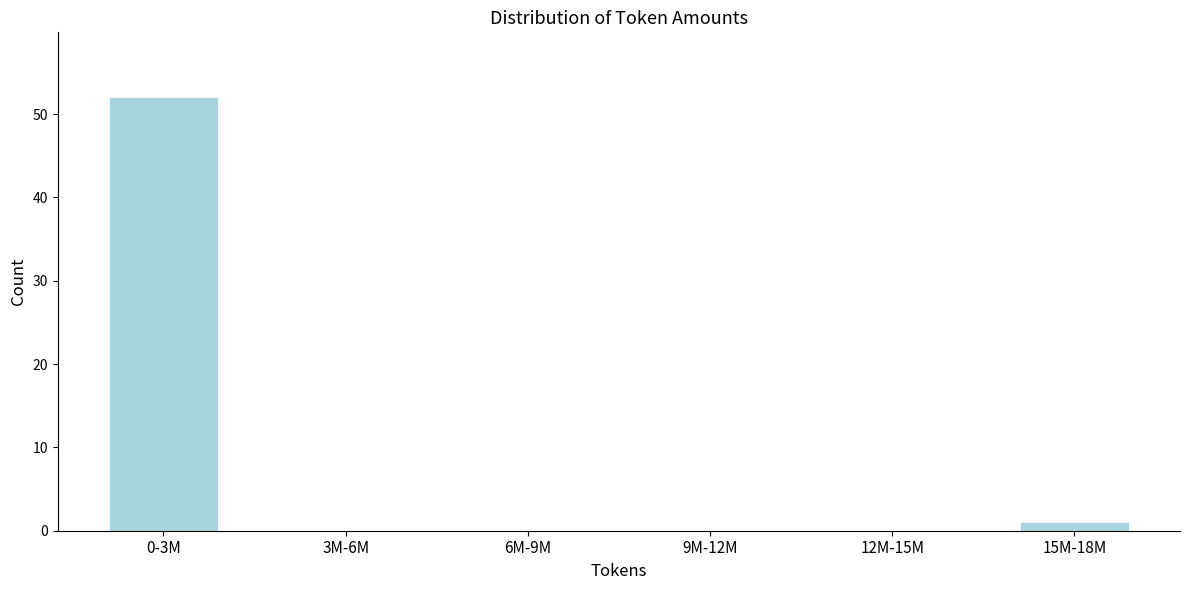

Reading right to left, transcribe all the data shown in this chart.

15M-18M=1	12M-15M=0	9M-12M=0	6M-9M=0	3M-6M=0	0-3M=52